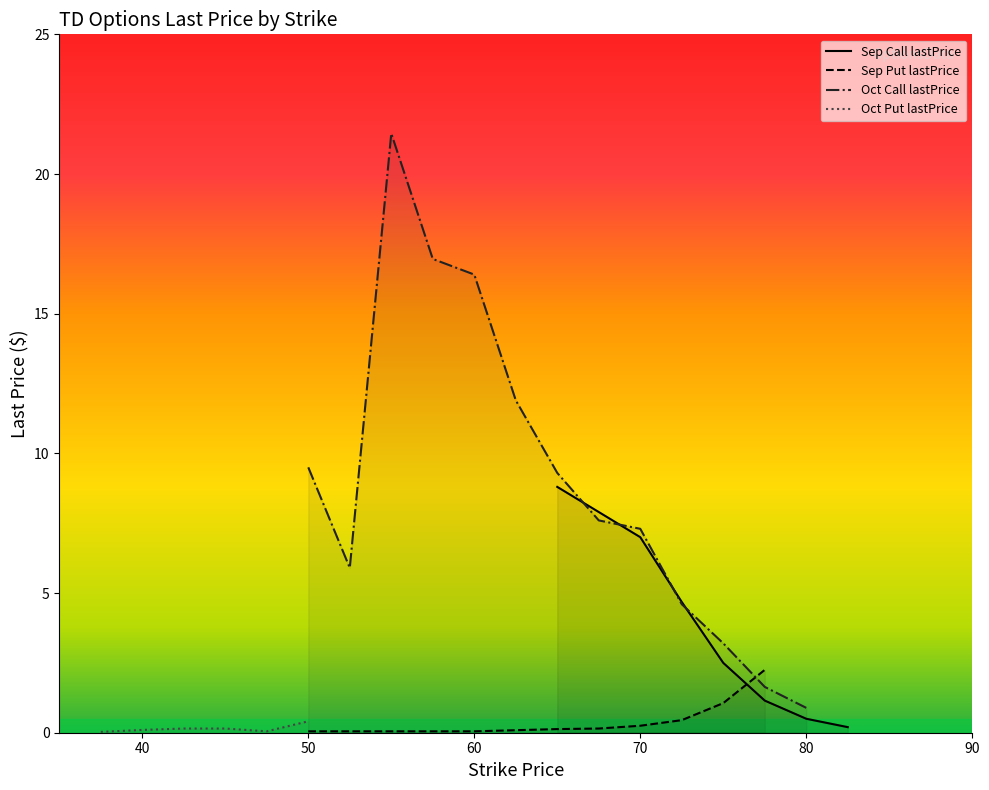

Rank the series at 70 from lowest to highest value.

put_lastPrice, call_lastPrice